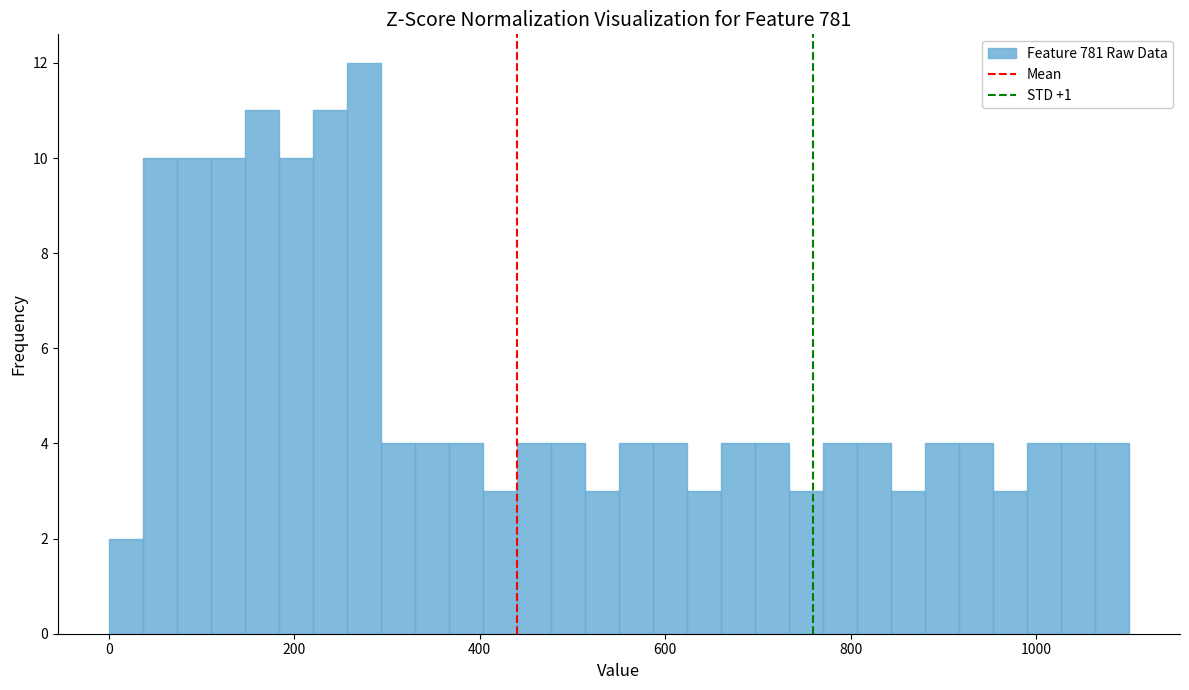

Read against the x-axis, roughly where is the centre of the tallest bar?

280